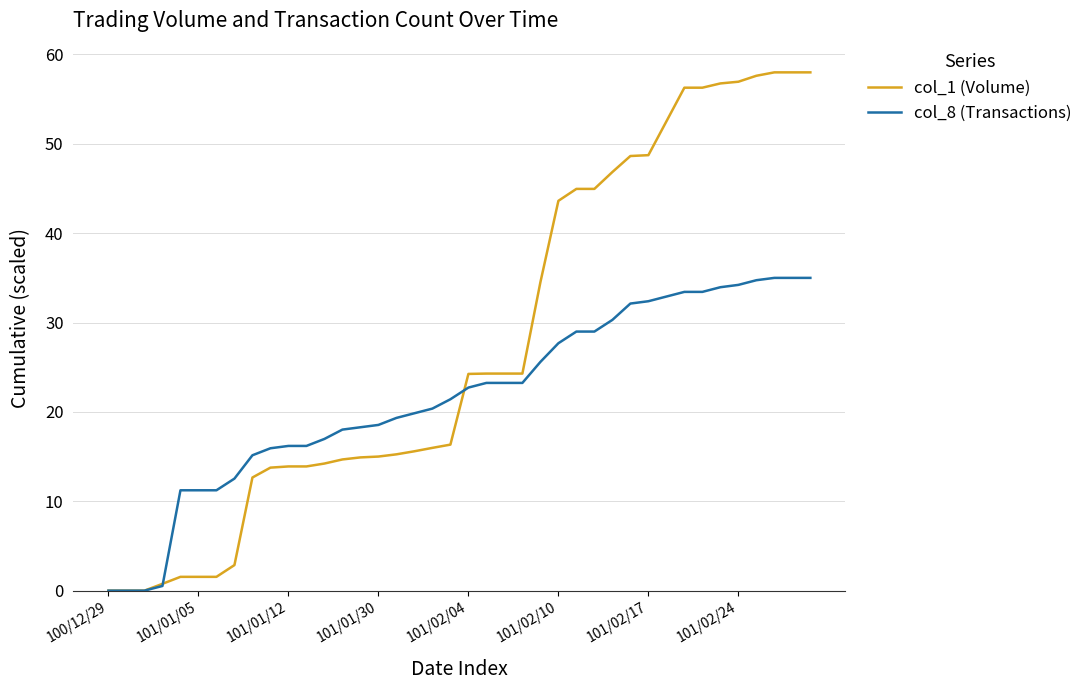

What is the sum of all col_8 (Transactions) values?

869.3